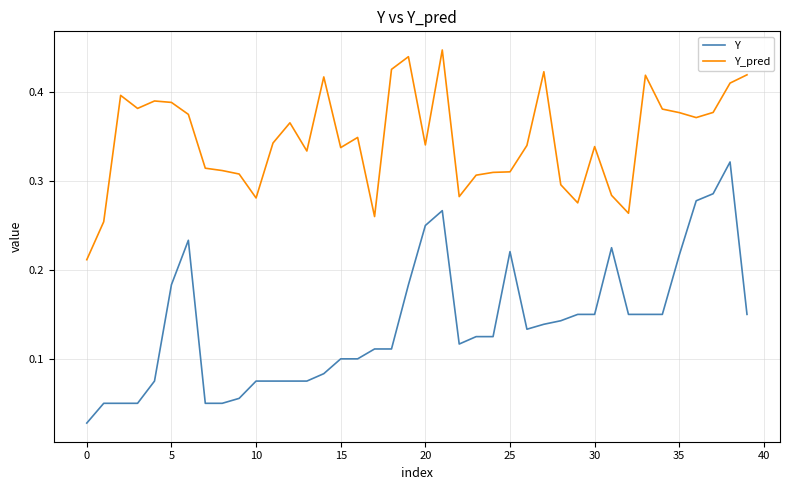

Which series has the widest spread of values?

Y